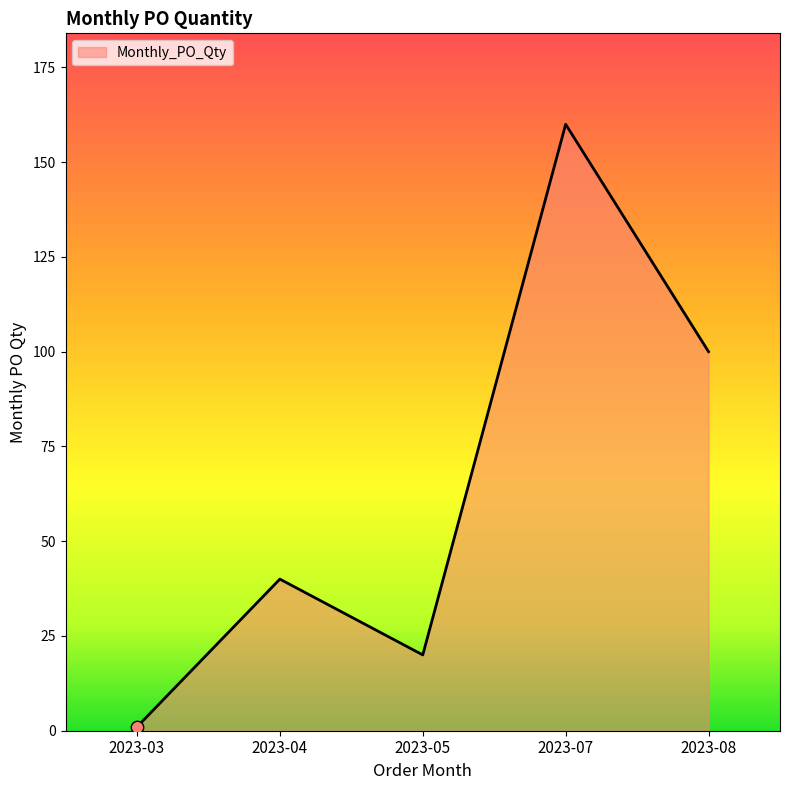

What is the ratio of the value at 2023-08 to the value at 2023-07?

0.6